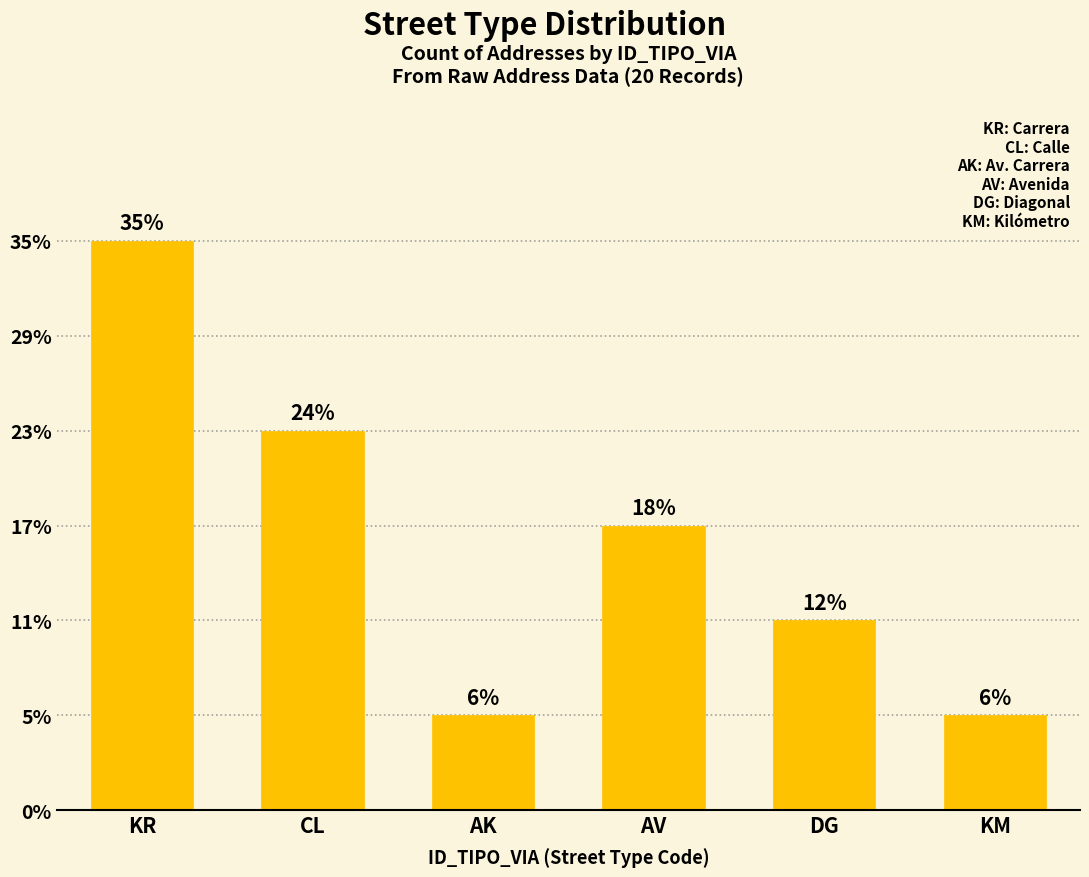

Does the chart contain any negative values?

No